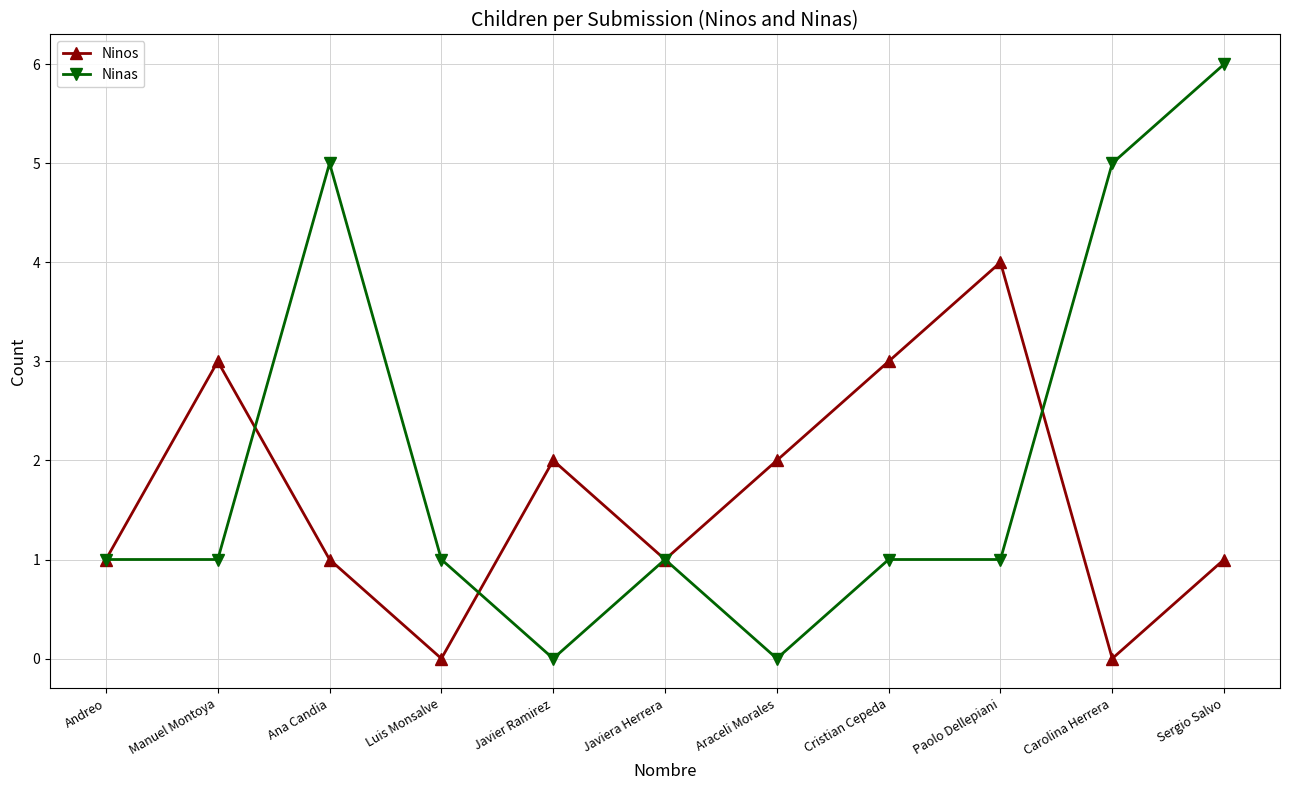

At which category is the sum across all series the highest?

Sergio Salvo